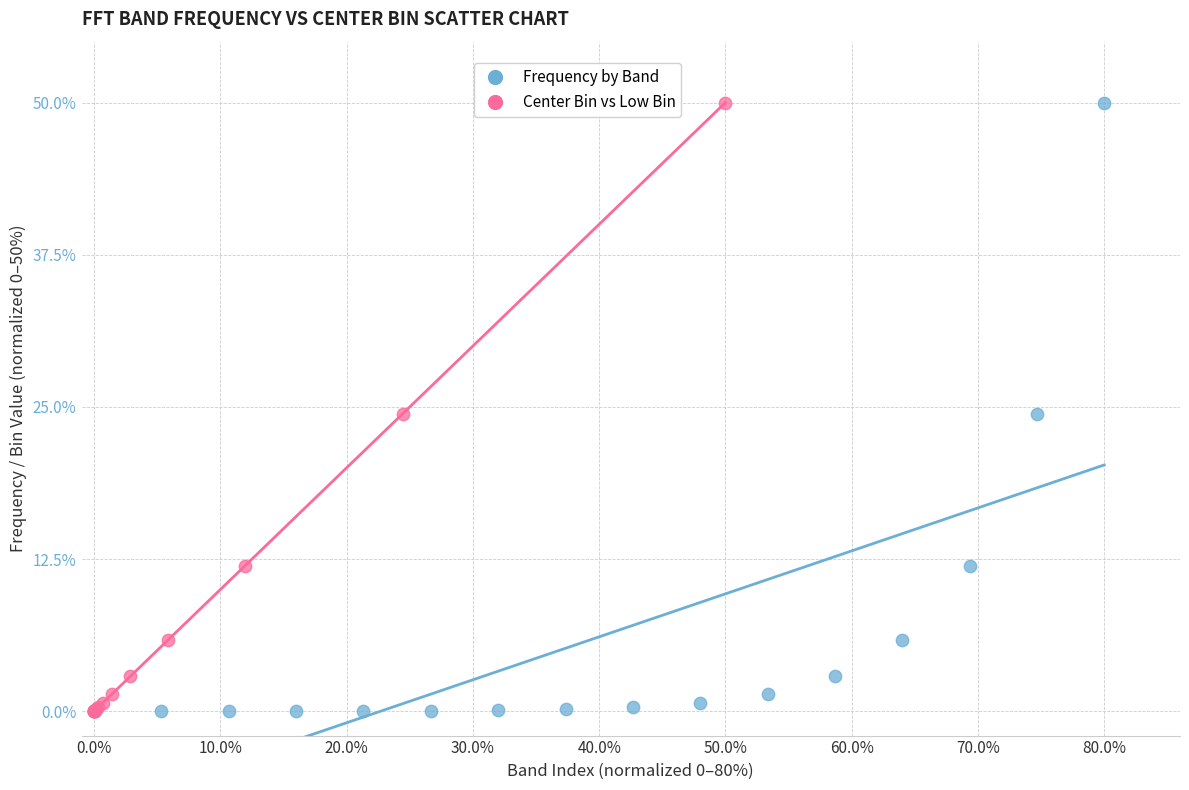

What are all the series names shown in the legend?

Frequency by Band, Center Bin vs Low Bin